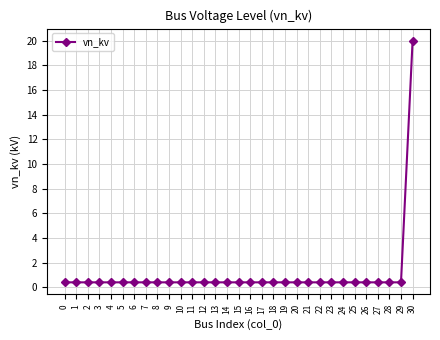

What is the maximum value shown in the chart?

20.0